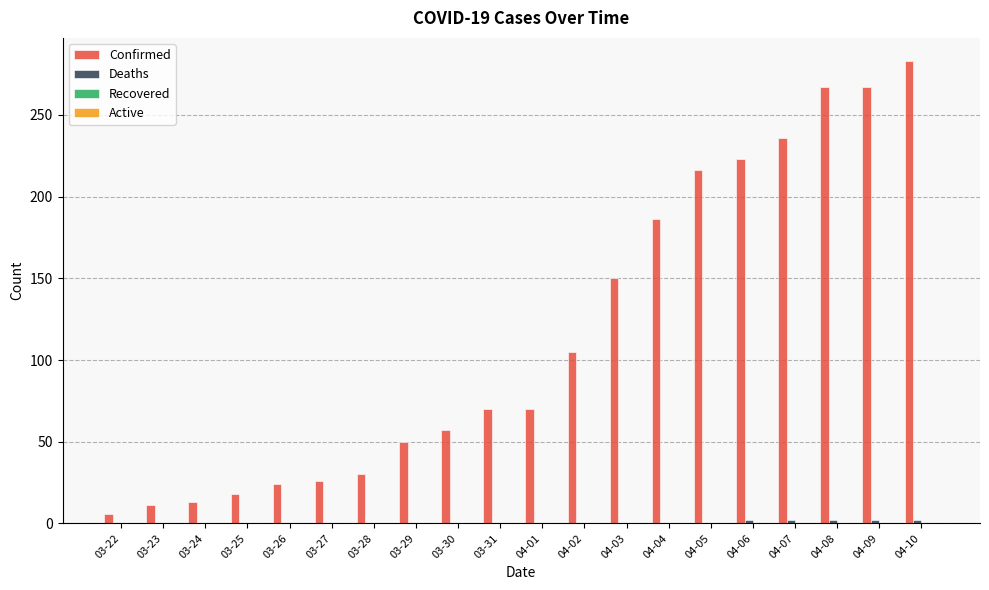

What is the maximum value for Confirmed?

283